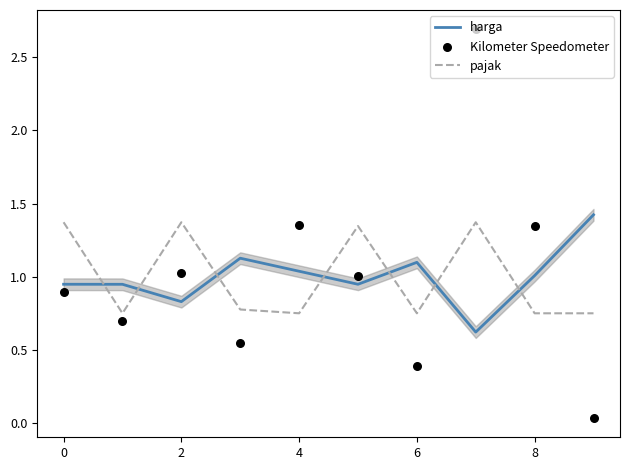

Which series contains the lowest Y value?

Kilometer Speedometer